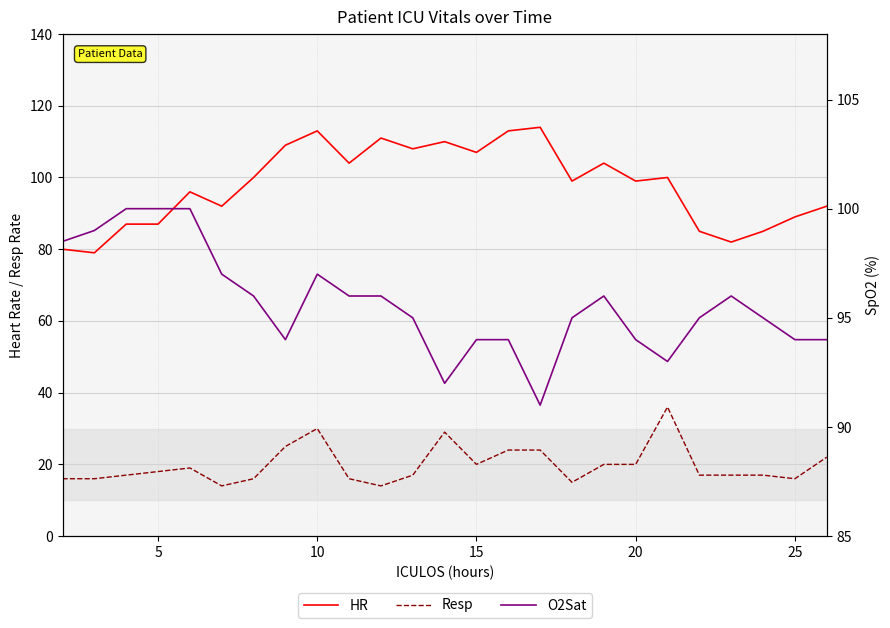

True or false: Resp and O2Sat cross at least once.

False